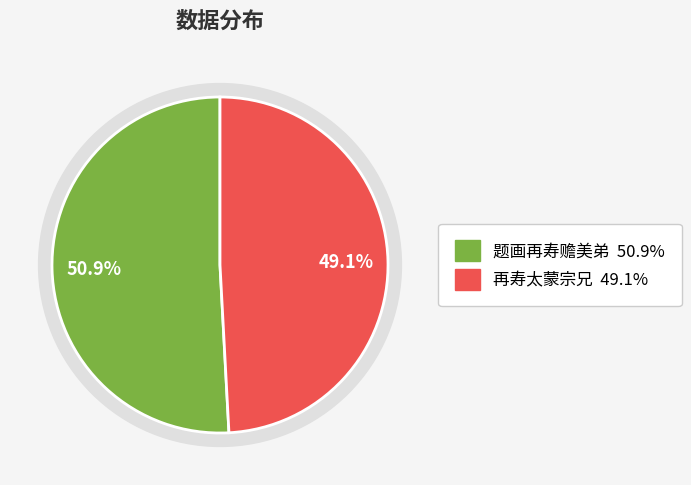

To the nearest percent, what portion does 题画再寿赡美弟 represent?

51%